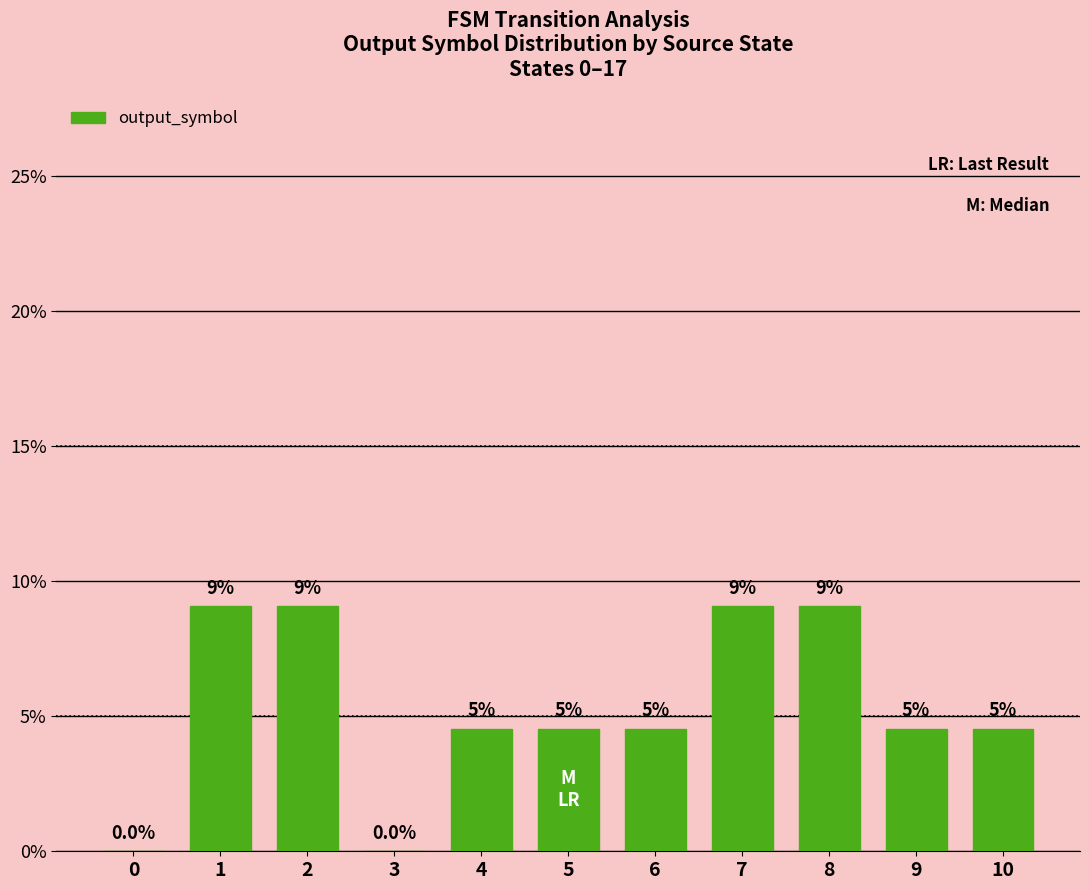

Reading right to left, what are all the values shown in this chart?

0.0	0.0	0.1	0.1	0.0	0.0	0.0	0.0	0.1	0.1	0.0